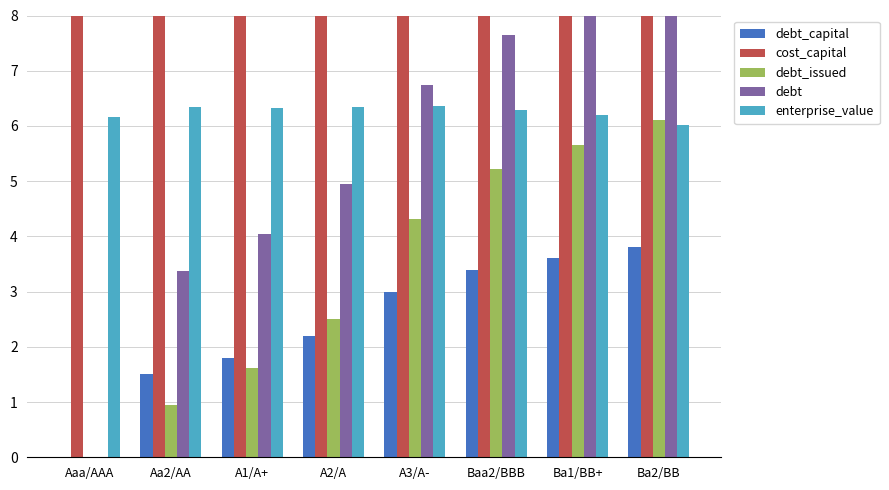

How many data points in debt_capital are above 3?

3